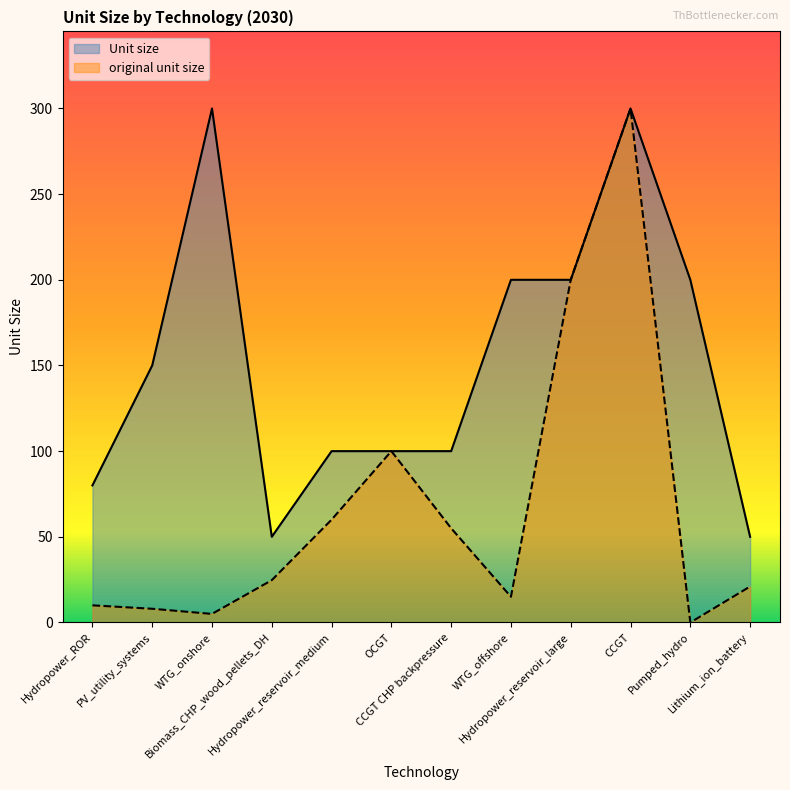

List the series in order of their peak value, highest first.

Unit size, original unit size